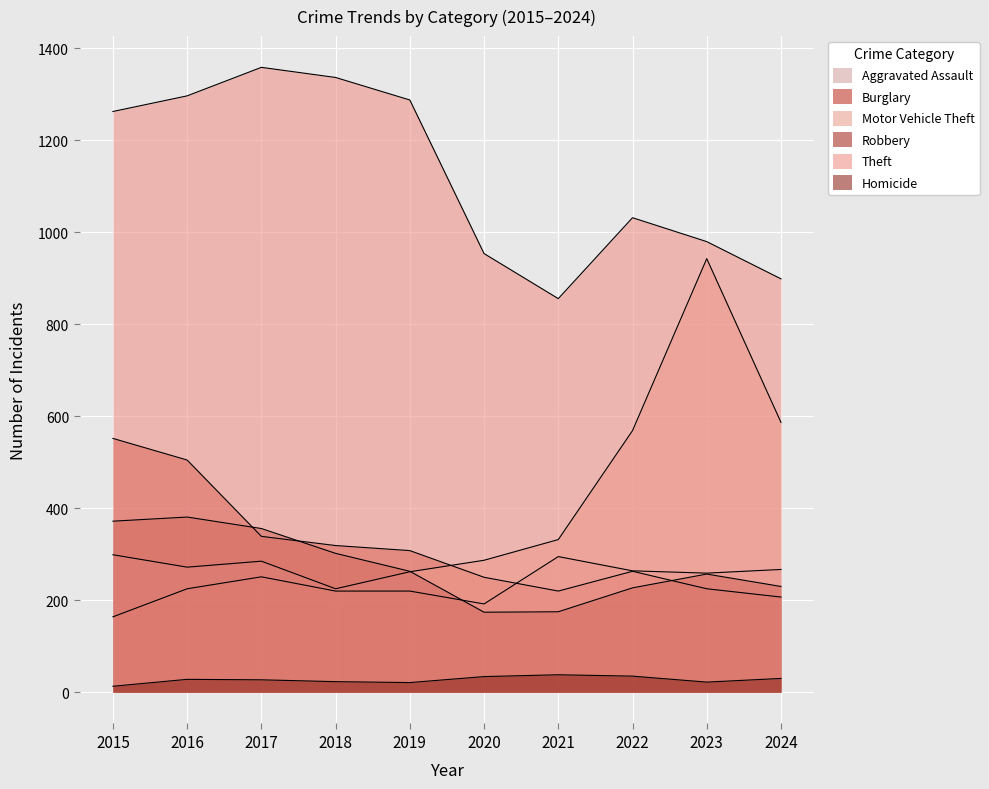

What is the sum of all Motor Vehicle Theft values?

4061